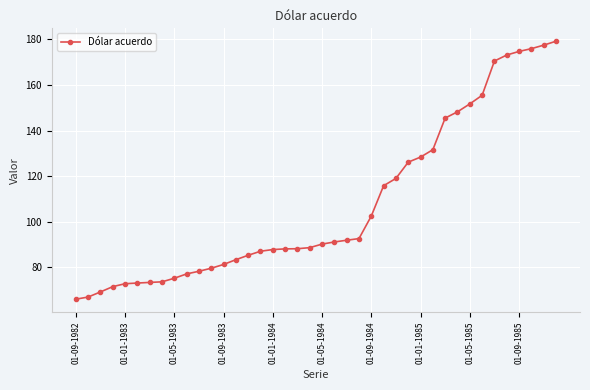

What is the maximum value shown in the chart?

179.2